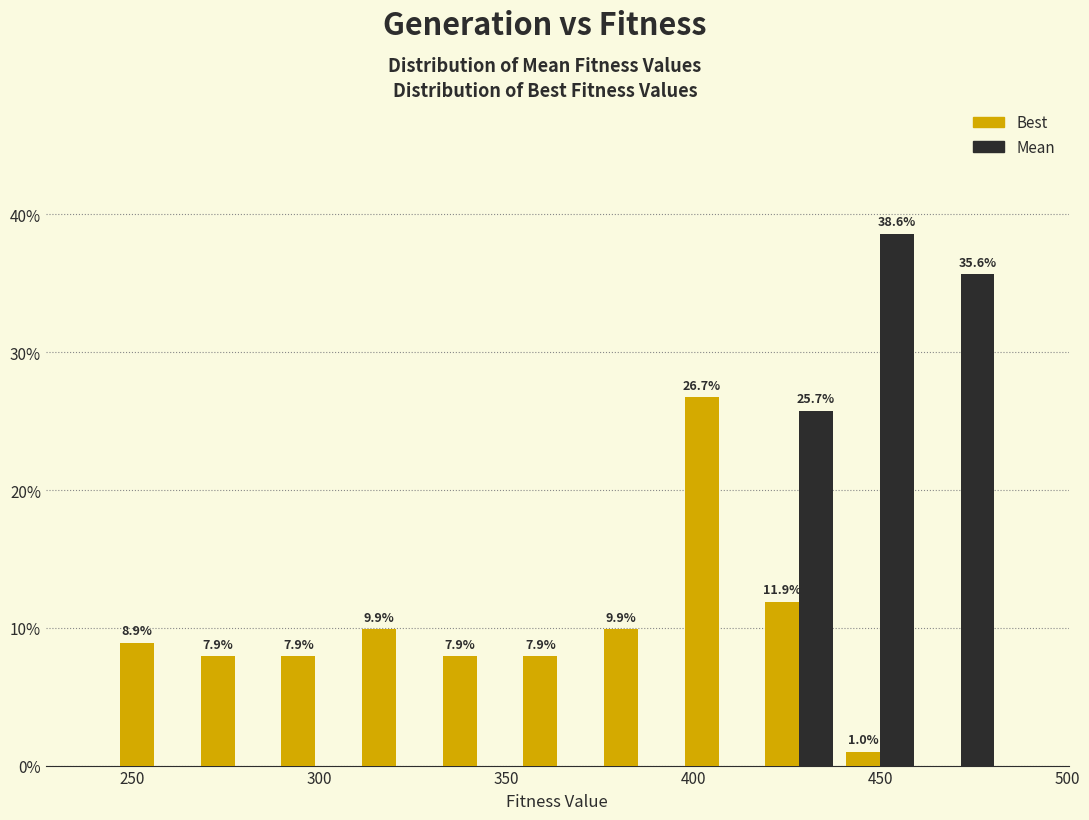

In the Mean series, which range on the x-axis has the tallest bar?

440 to 460